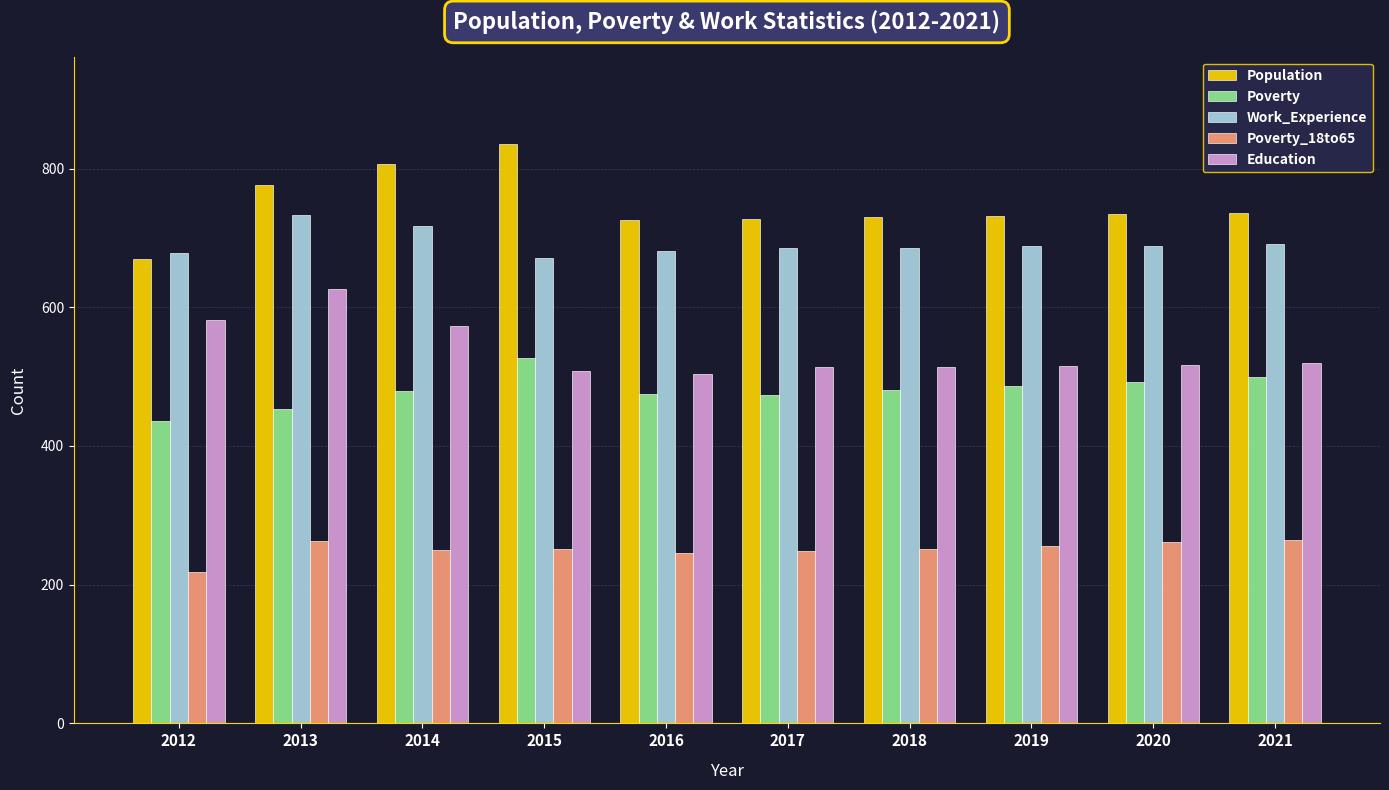

List the series in order of their peak value, lowest first.

Poverty_18to65, Poverty, Education, Work_Experience, Population